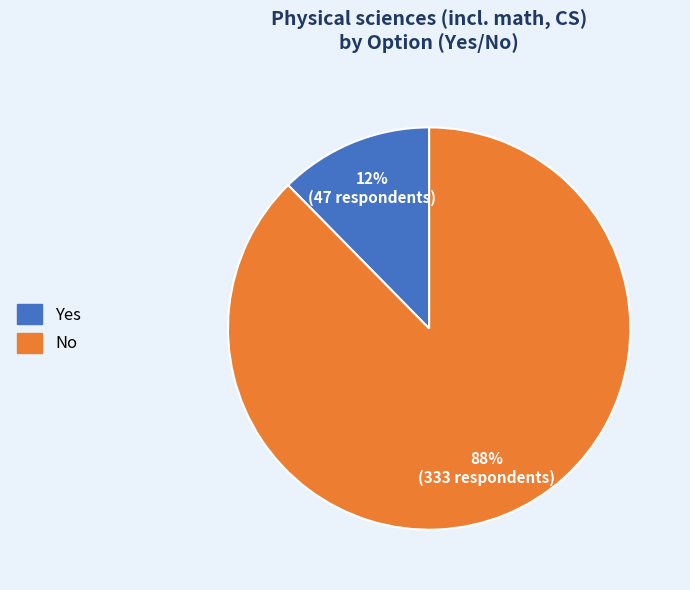

What percentage is the Yes slice, to the nearest percent?

12%